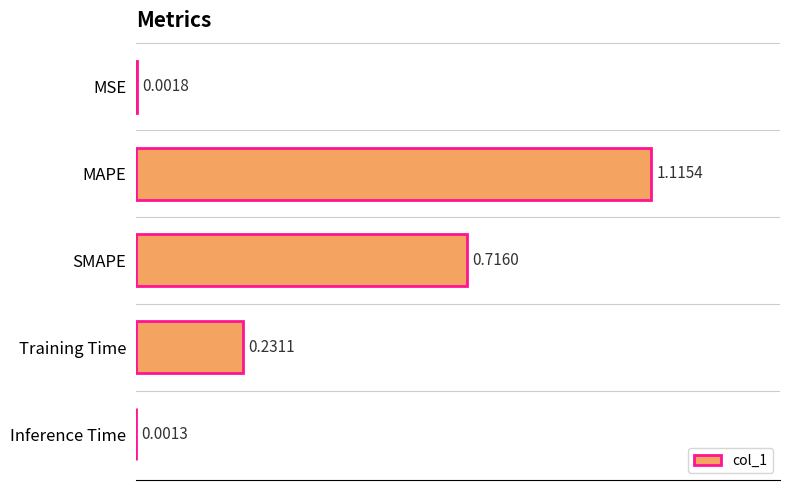

Which category has the highest value across all series?

MAPE